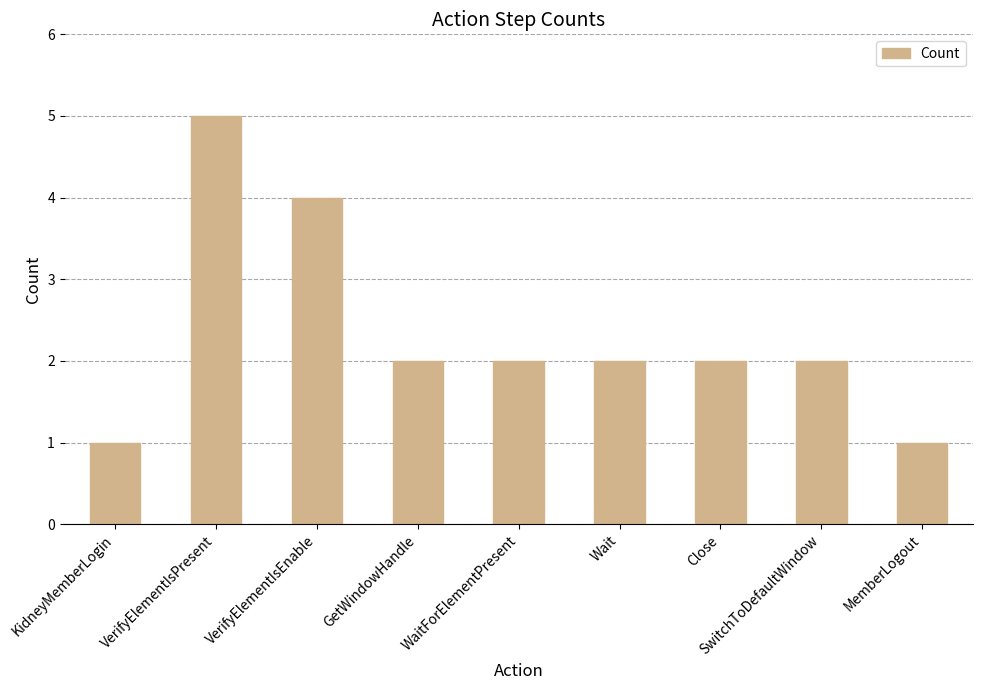

What position from the right is Close?

3